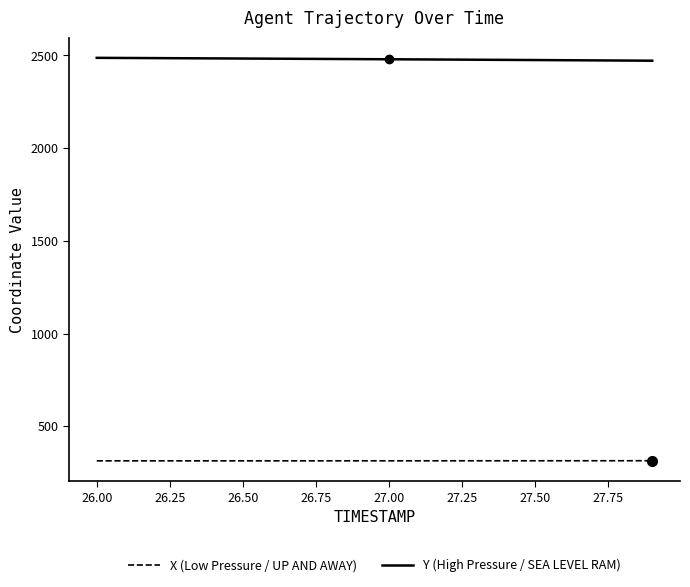

List the series in order of their peak value, highest first.

Y (High Pressure / SEA LEVEL RAM), X (Low Pressure / UP AND AWAY)